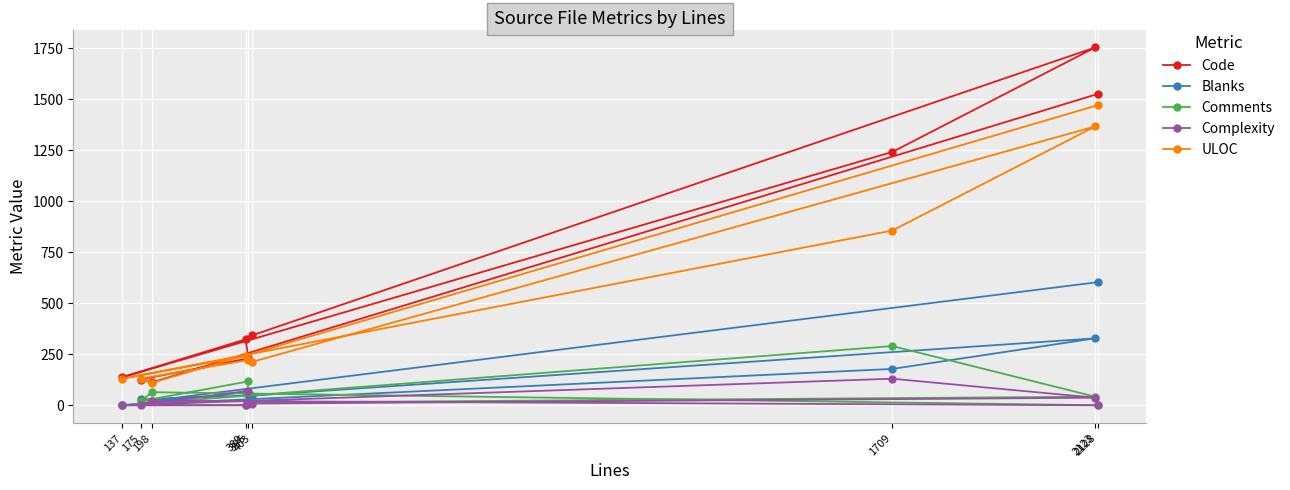

How many data points in Code are less than 323?

4